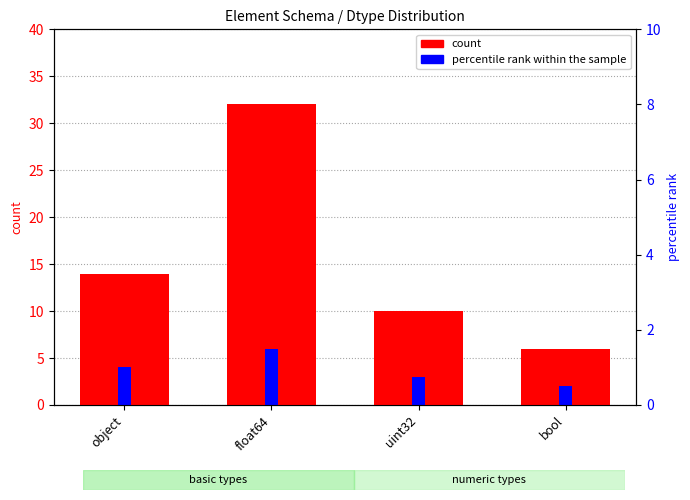

Rank the series at object from highest to lowest value.

count, percentile rank within the sample